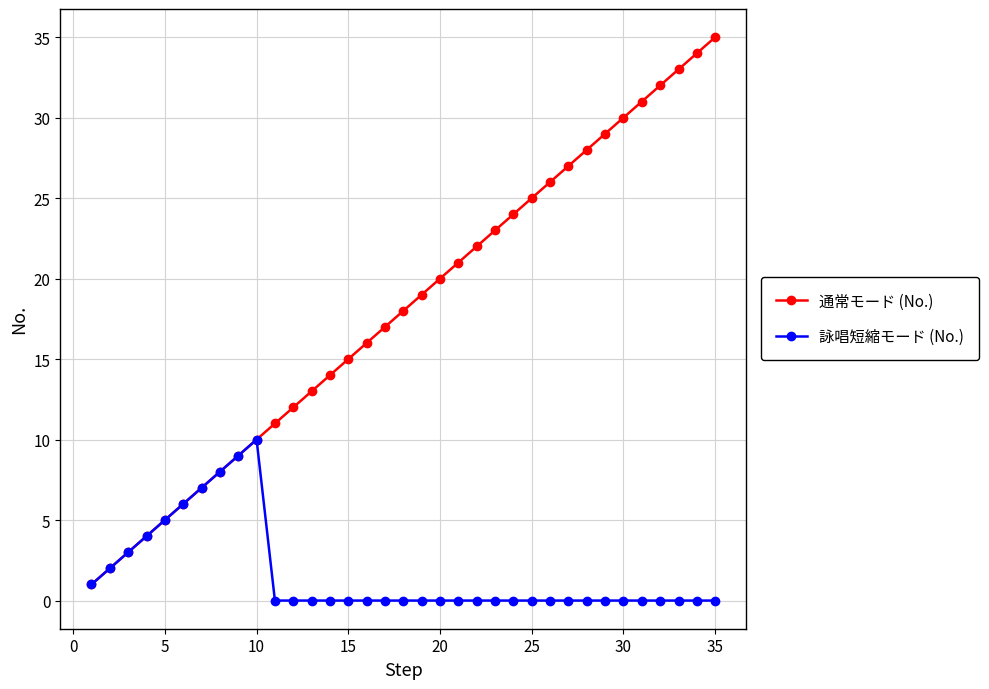

List the series in order of their peak value, highest first.

通常モード (No.), 詠唱短縮モード (No.)